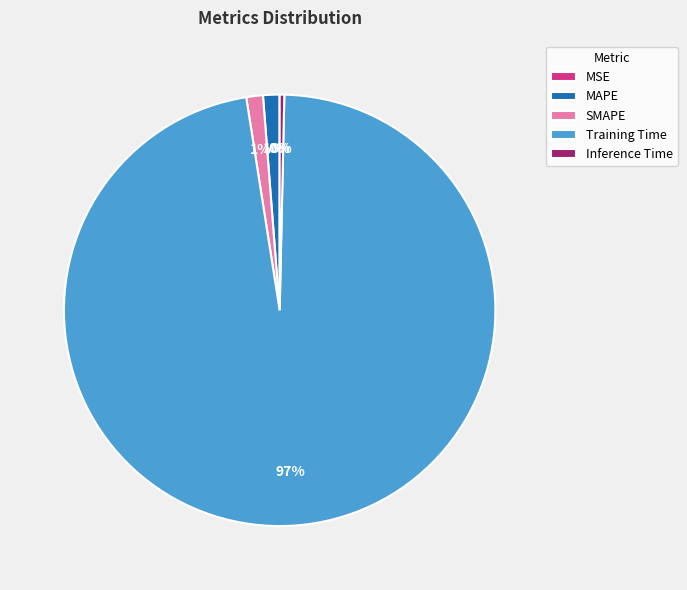

The Inference Time slice represents 0% of the pie. True or false?

True